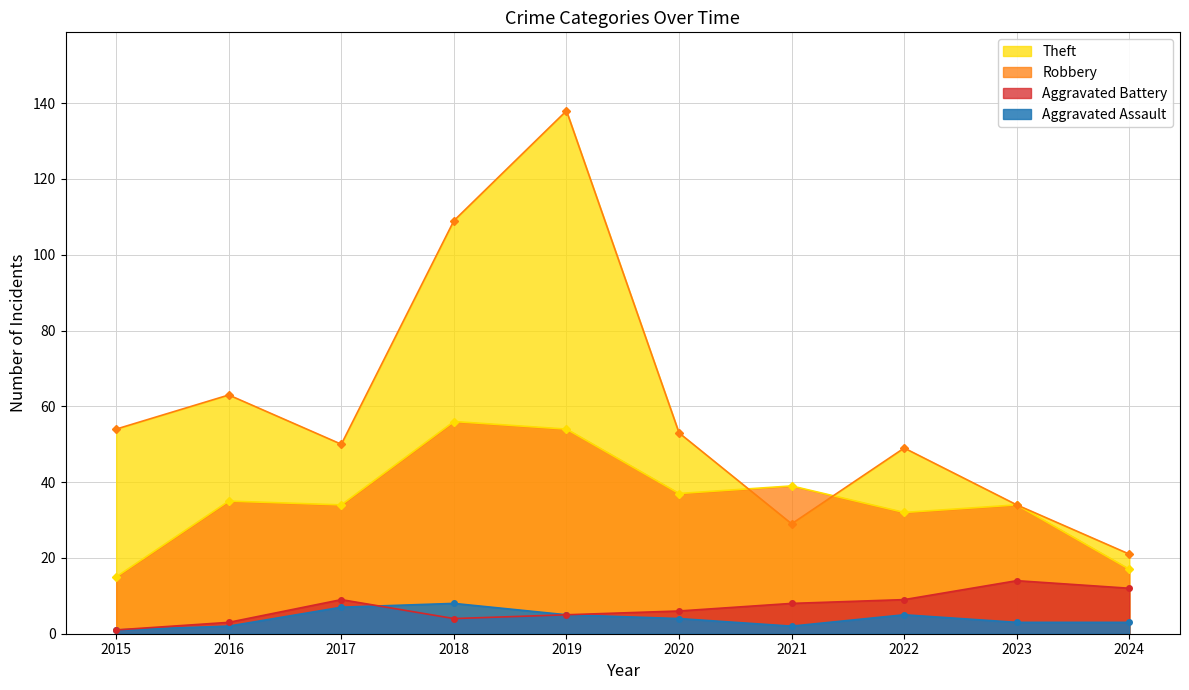

Where does the Aggravated Battery series first go above 8?

2017